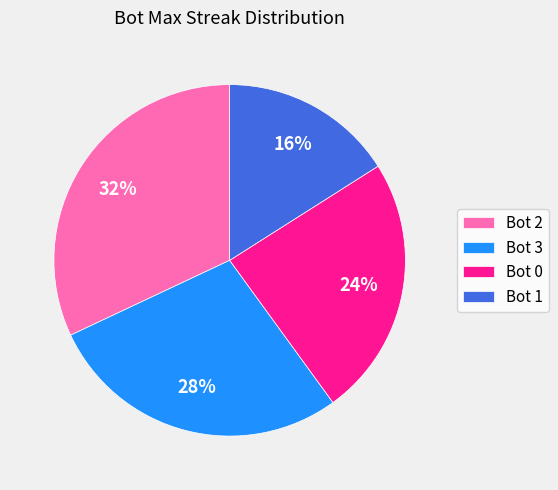

Approximately how many times larger is the value at Bot 3 compared to Bot 0?

1.2